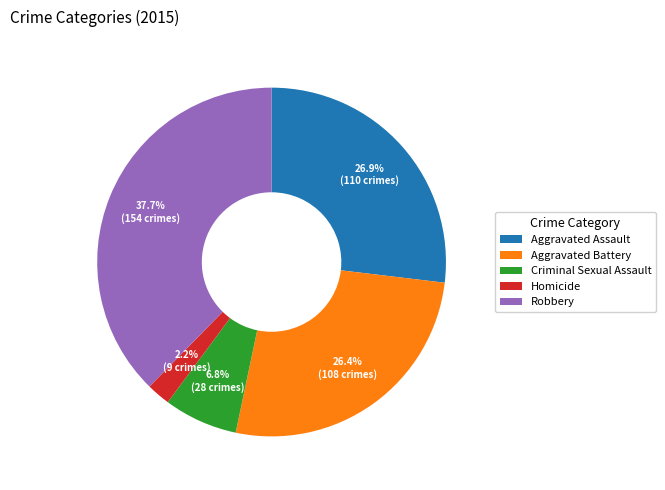

To the nearest percent, what is the combined percentage of Aggravated Assault and Aggravated Battery?

53%